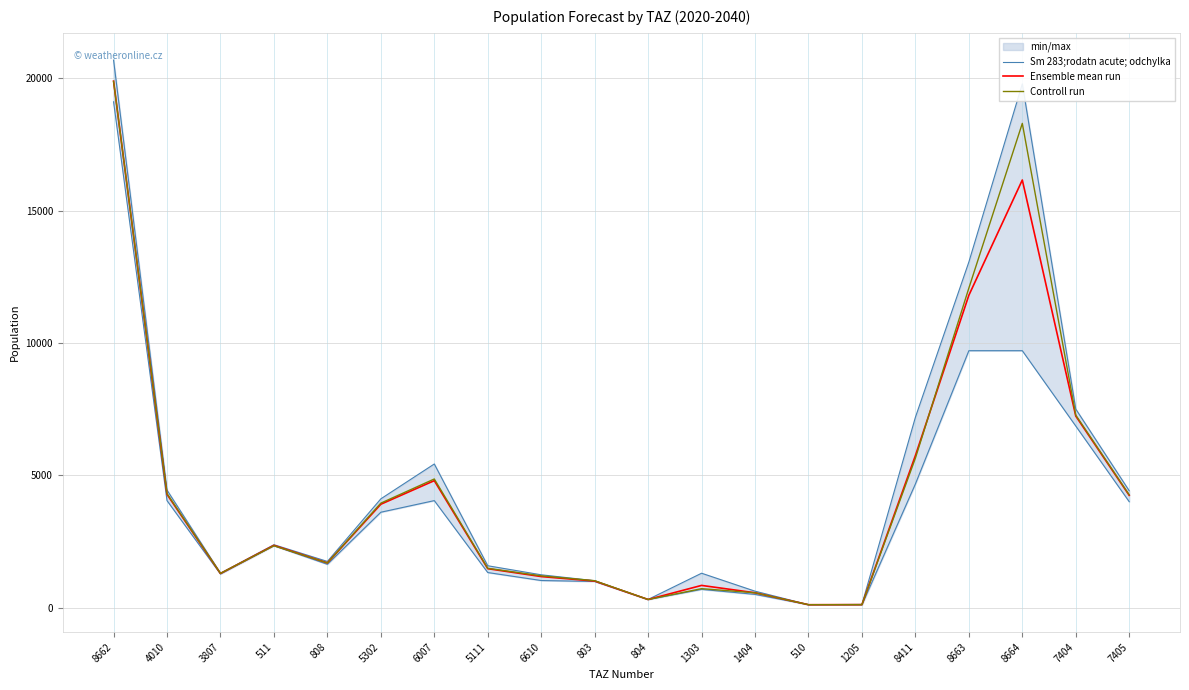

What is the sum of all Sm 283;rodatn acute; odchylka values?

76197.2